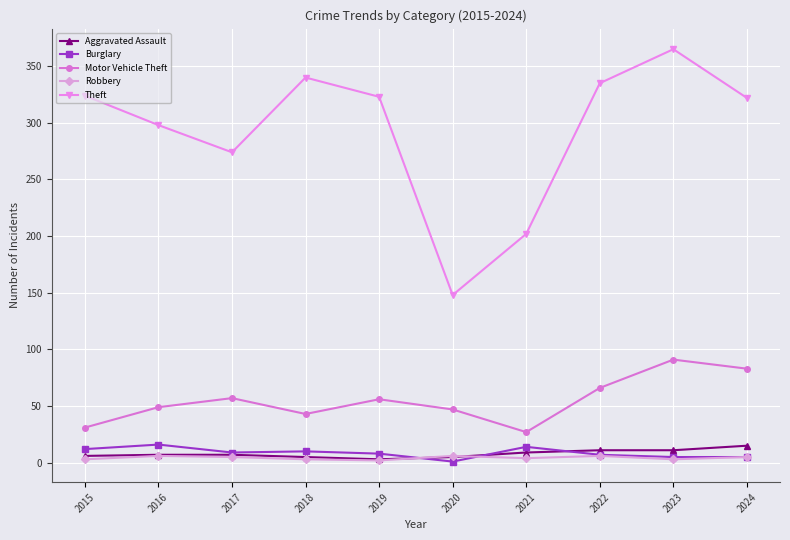

What is the maximum value for Theft?

365